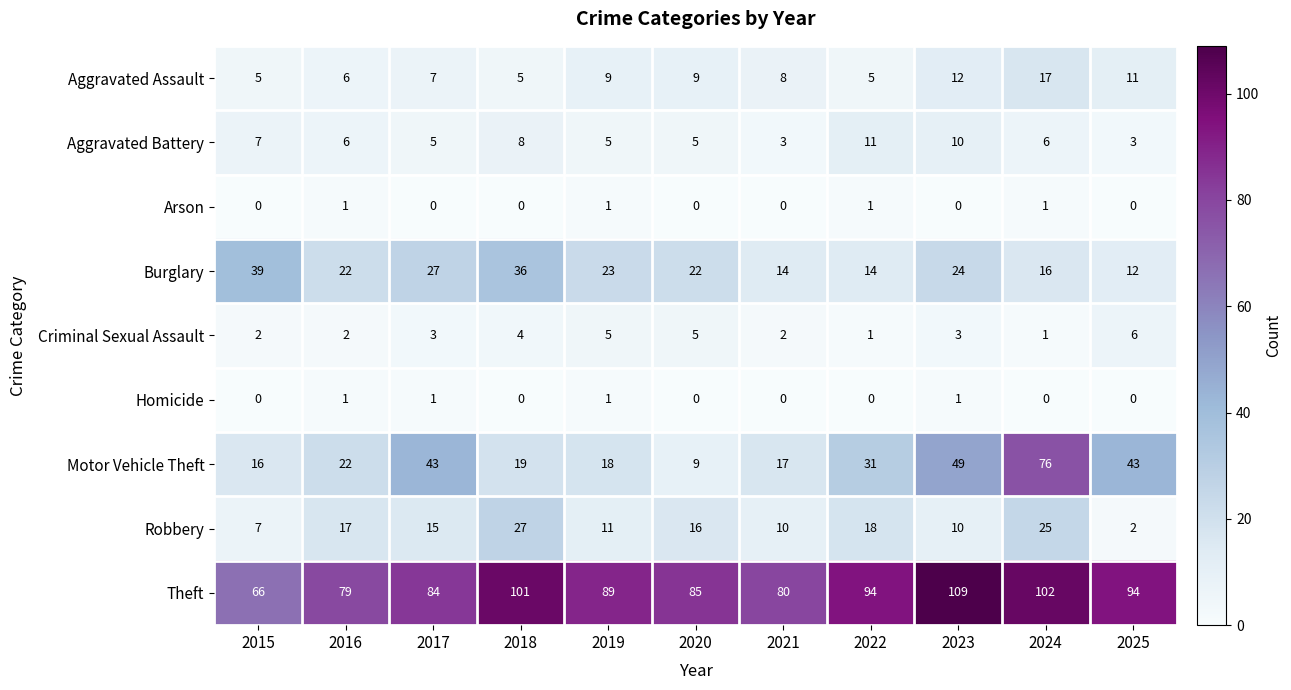

Which series has the largest total across all categories?

Theft